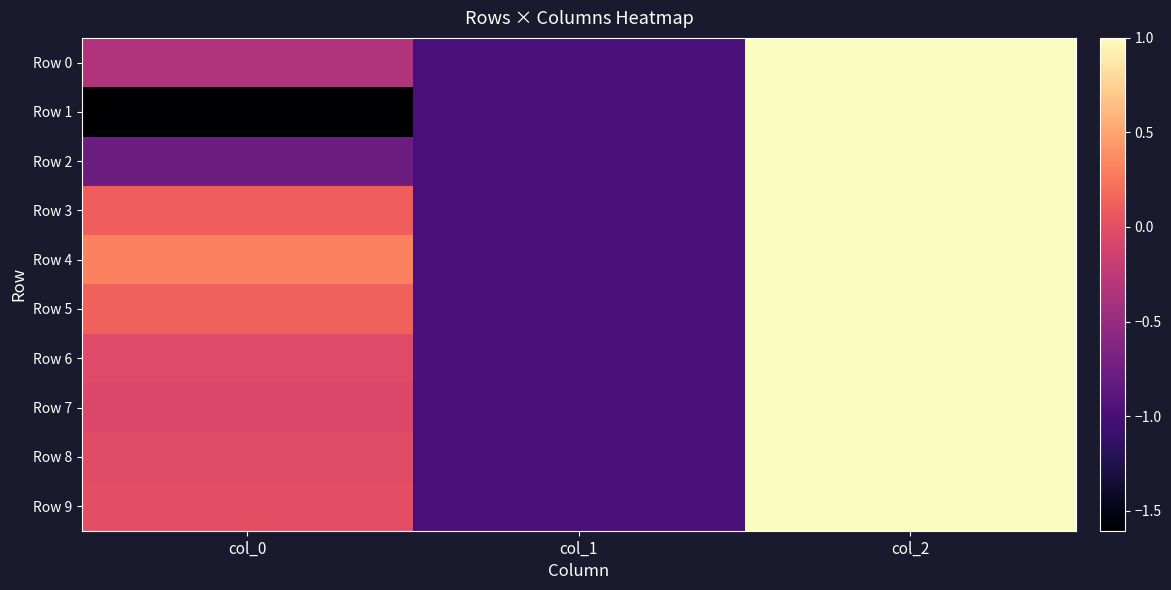

Which category has the lowest value across all series?

col_0